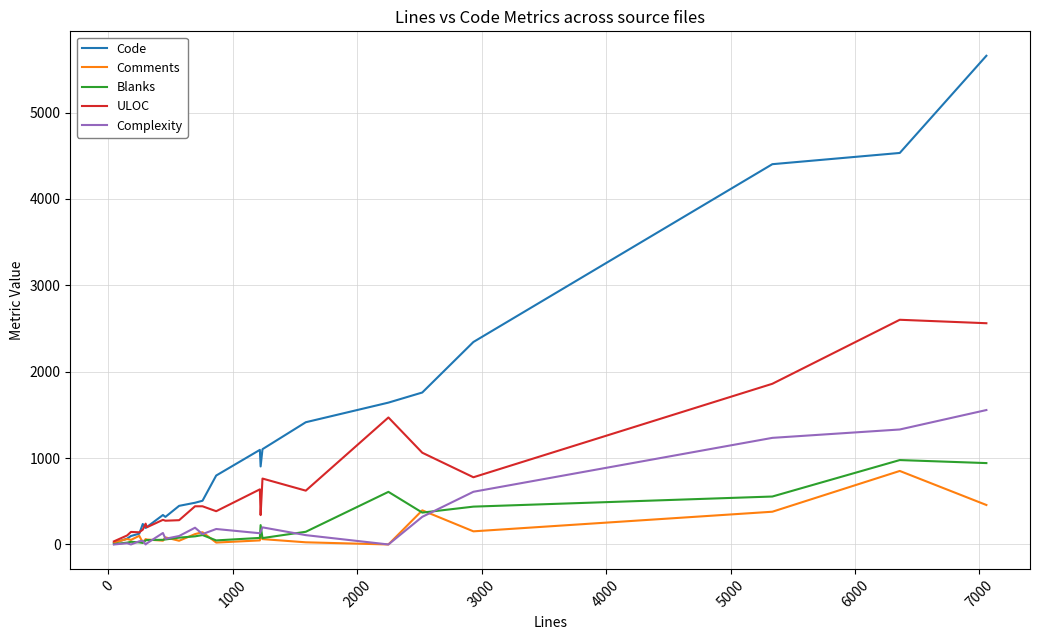

Which series has the widest spread of values?

Code